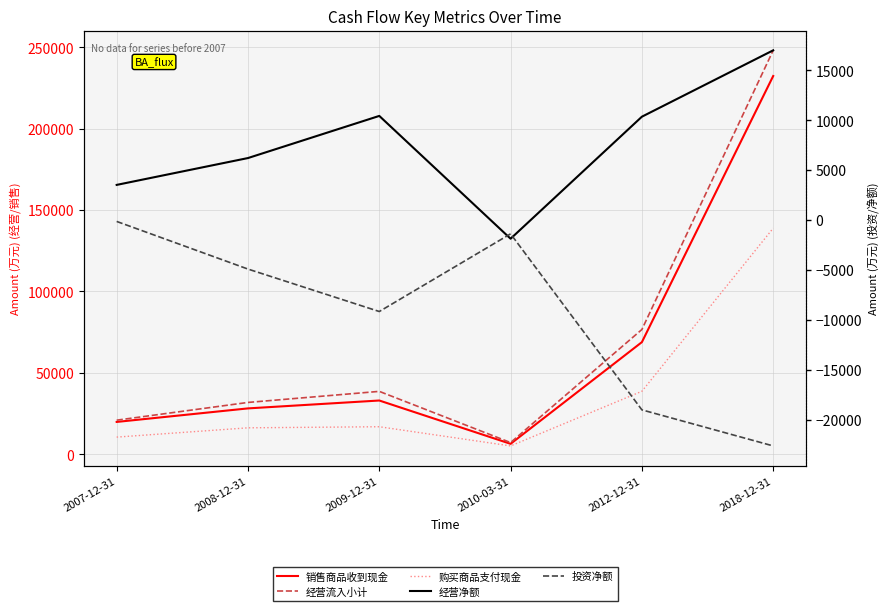

At which label is 经营活动产生的现金流量净额(万元) closest to 7570?

2008-12-31